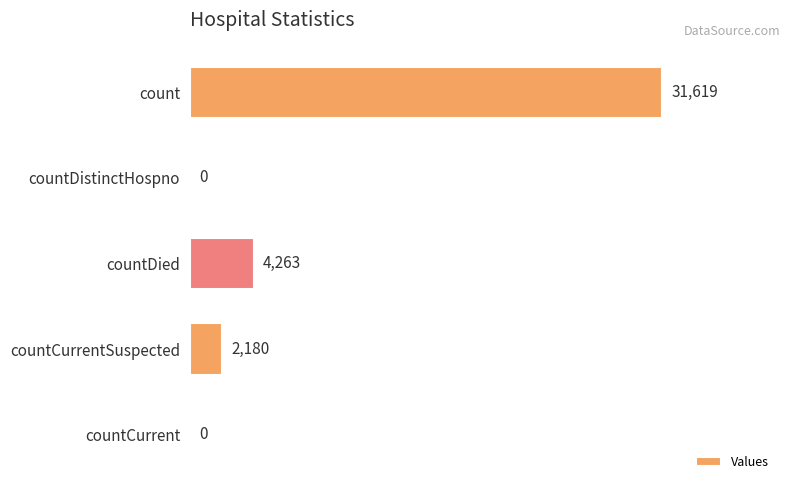

What is the maximum value shown in the chart?

31619